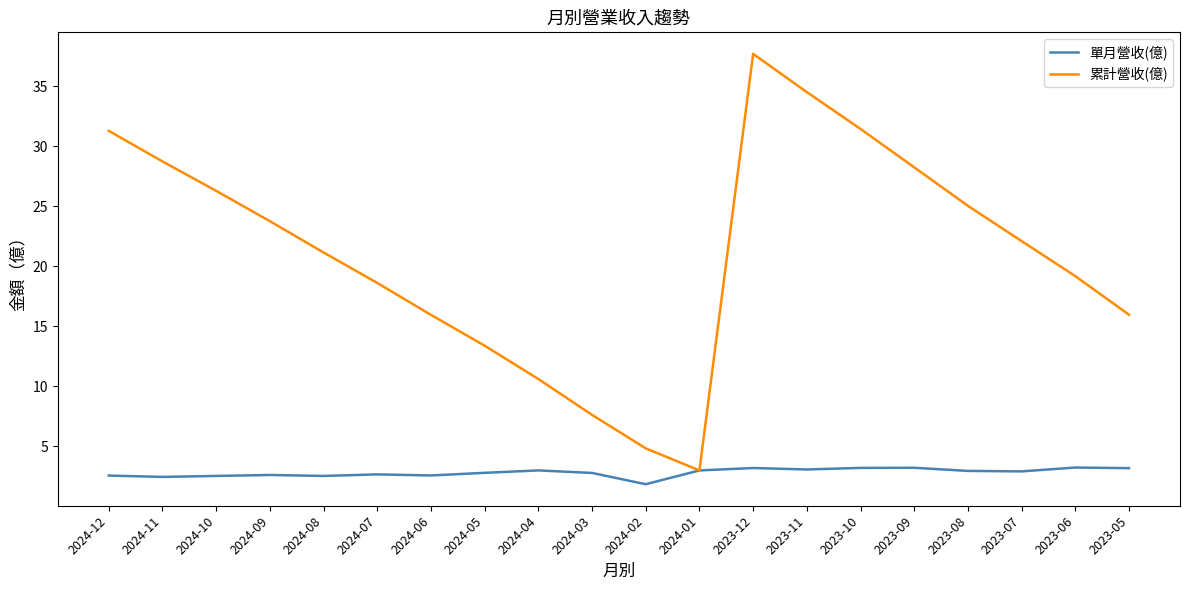

What position from the left is 2024-10?

3